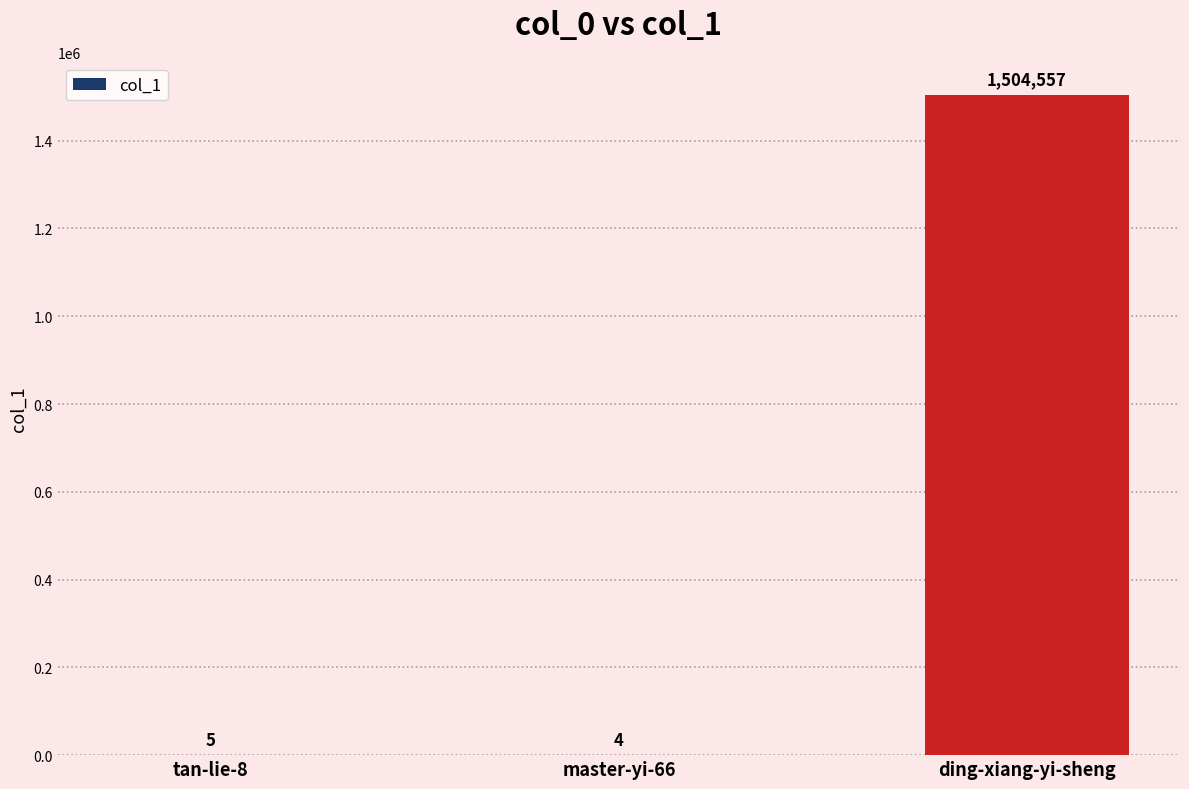

Is it true that the value at ding-xiang-yi-sheng is 1504557?

True